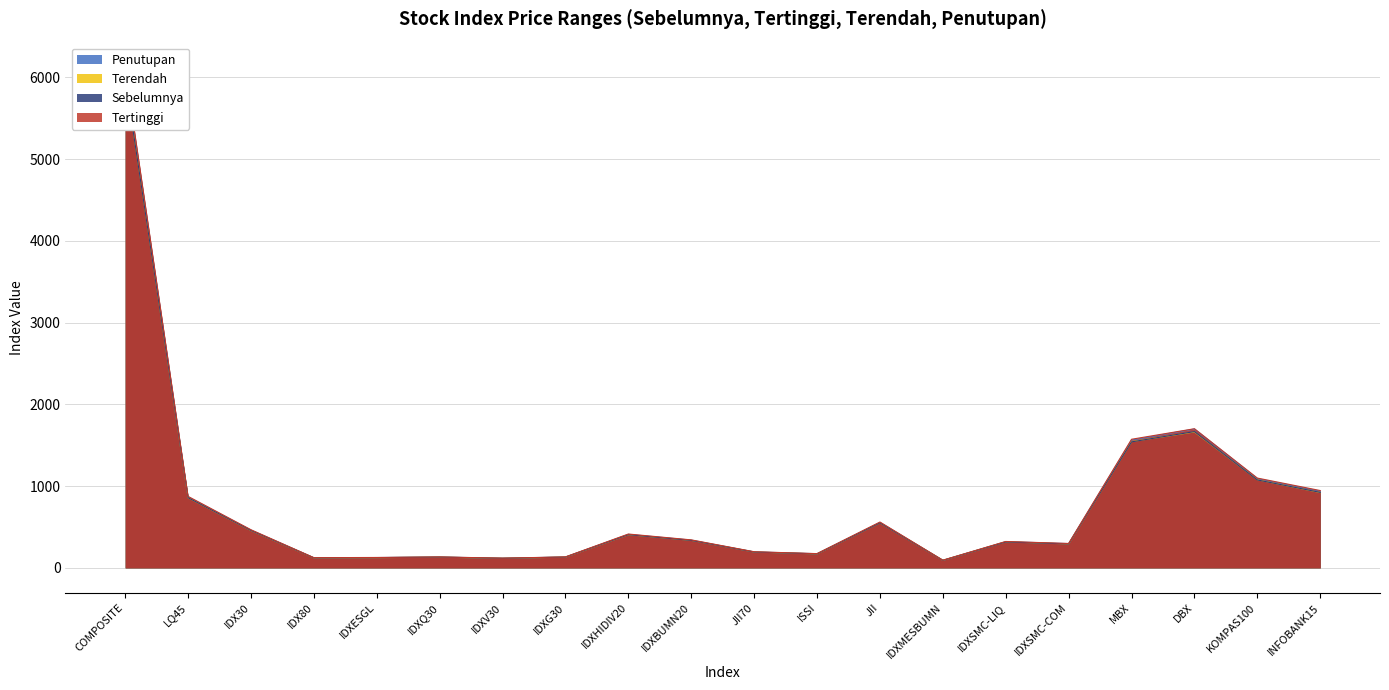

Where is the first local minimum for Terendah?

IDX80